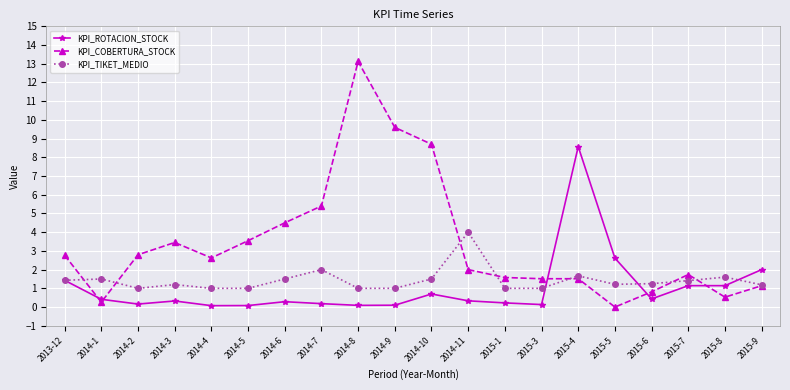

Rank the series by their average value, from highest to lowest.

KPI_COBERTURA_STOCK, KPI_TIKET_MEDIO, KPI_ROTACION_STOCK